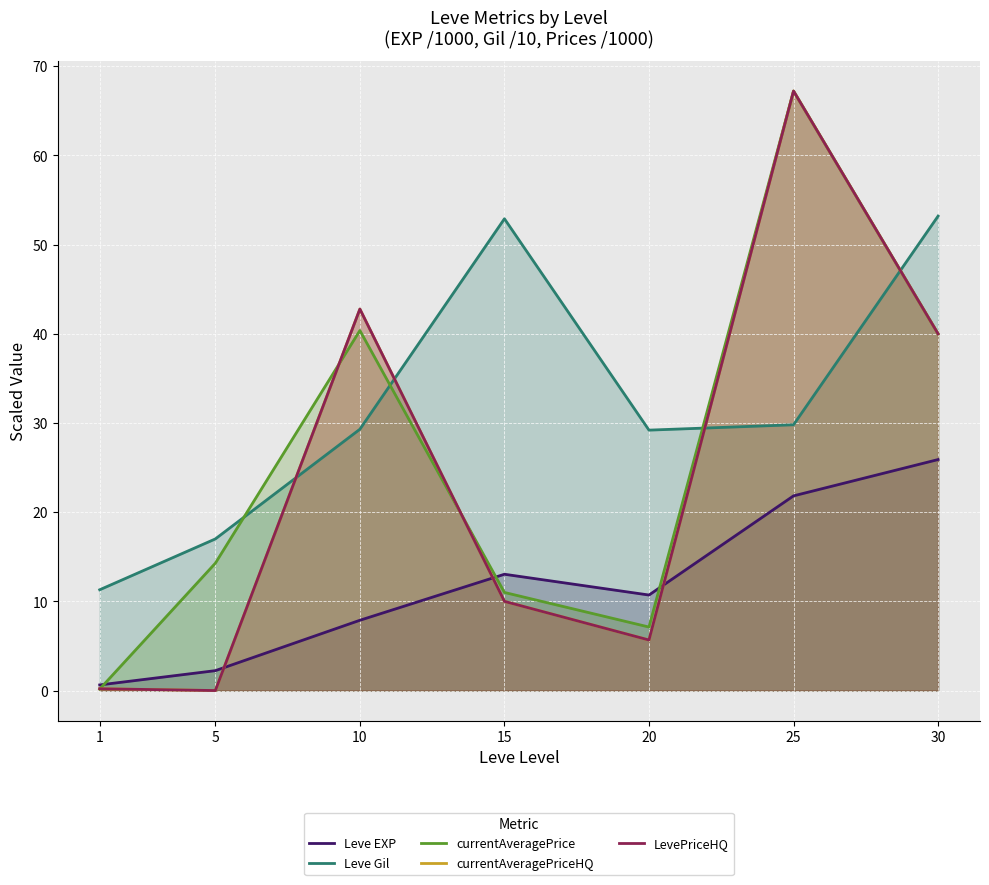

True or false: Leve EXP has a value of 0.6 at 1.

True